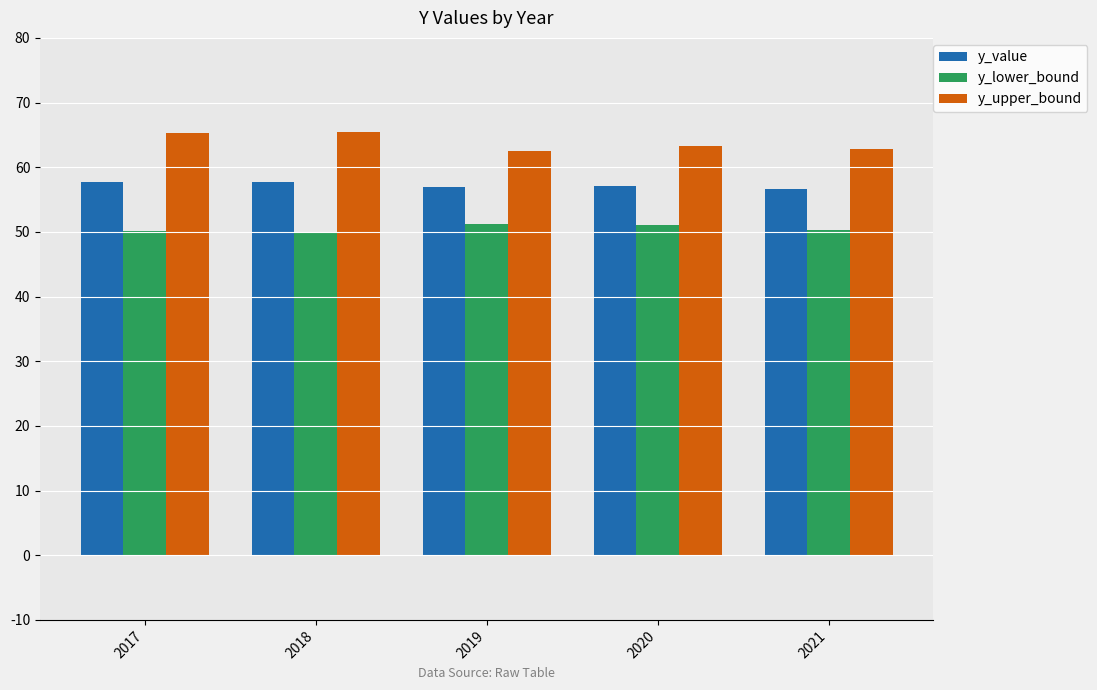

Is the value of y_lower_bound at 2019 greater than the value of y_upper_bound at 2020?

No